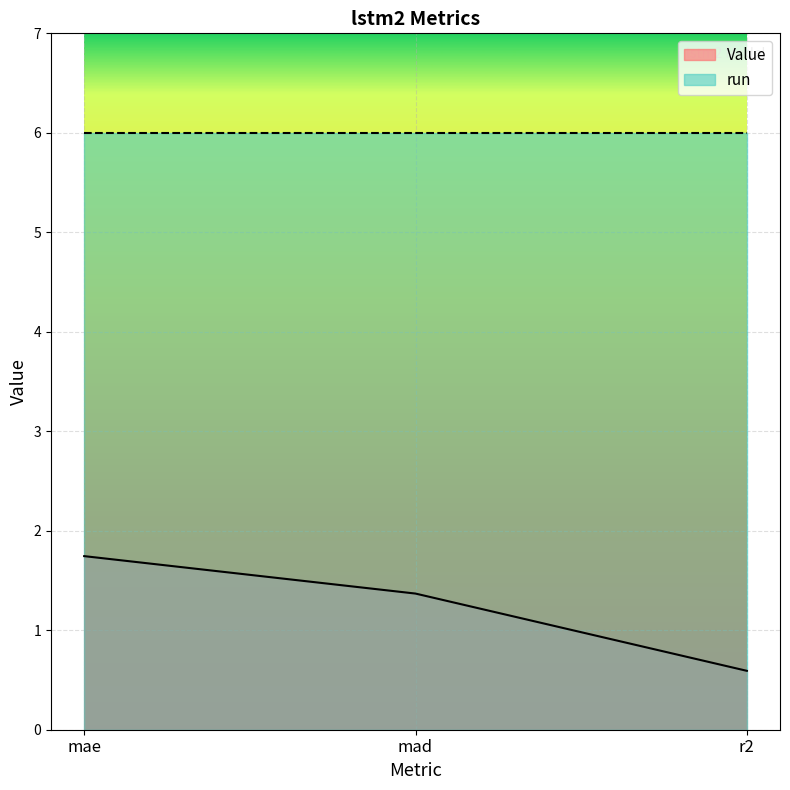

List the labels in order of value, smallest first.

r2, mad, mae